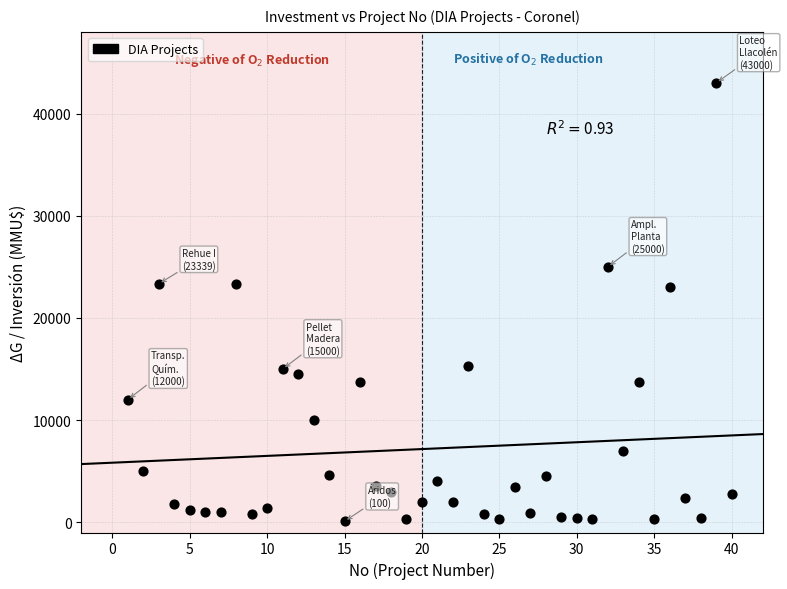

What is the range of Y values (max minus min)?

42900